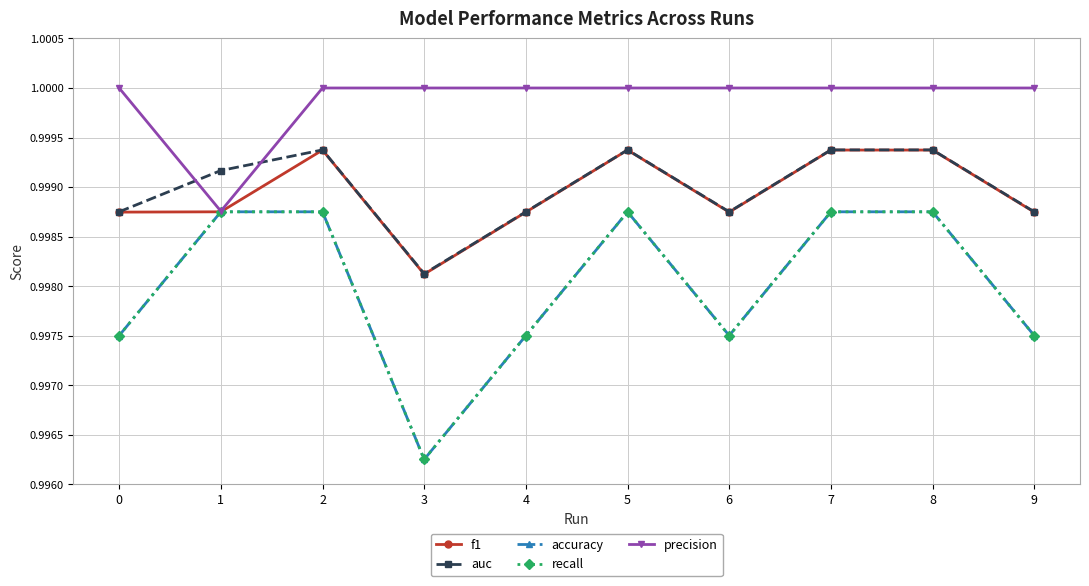

Is this an area chart (filled region under the line)?

No